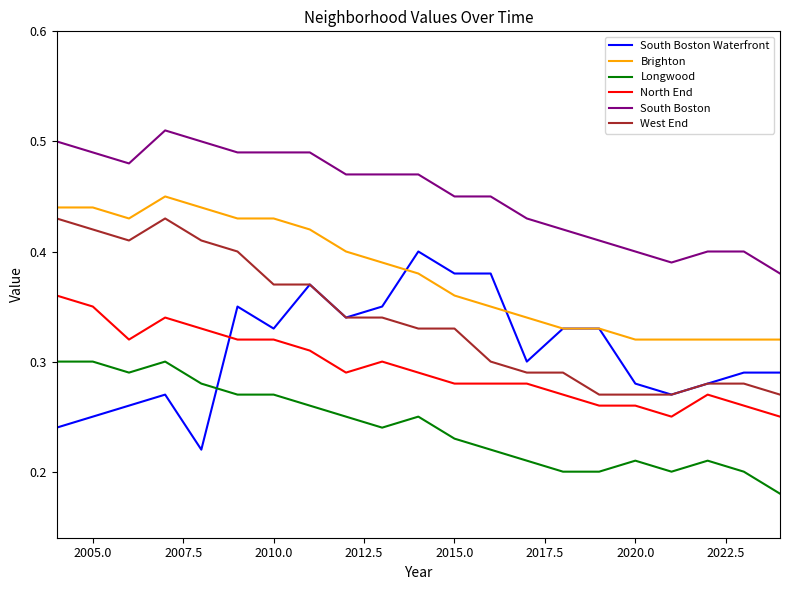

Does the chart display data point markers on the line(s)?

No